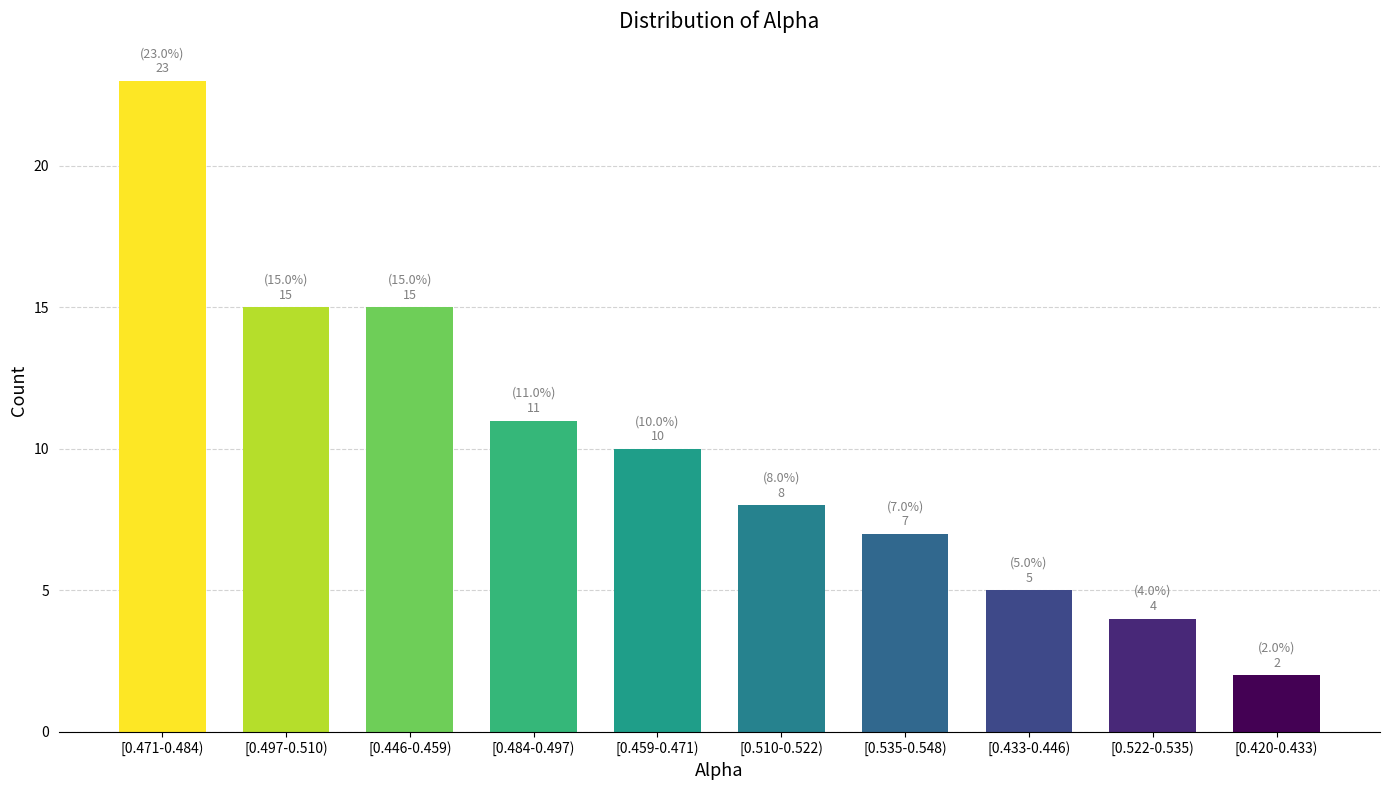

Reading left to right, what are all the values shown in this chart?

23	15	15	11	10	8	7	5	4	2